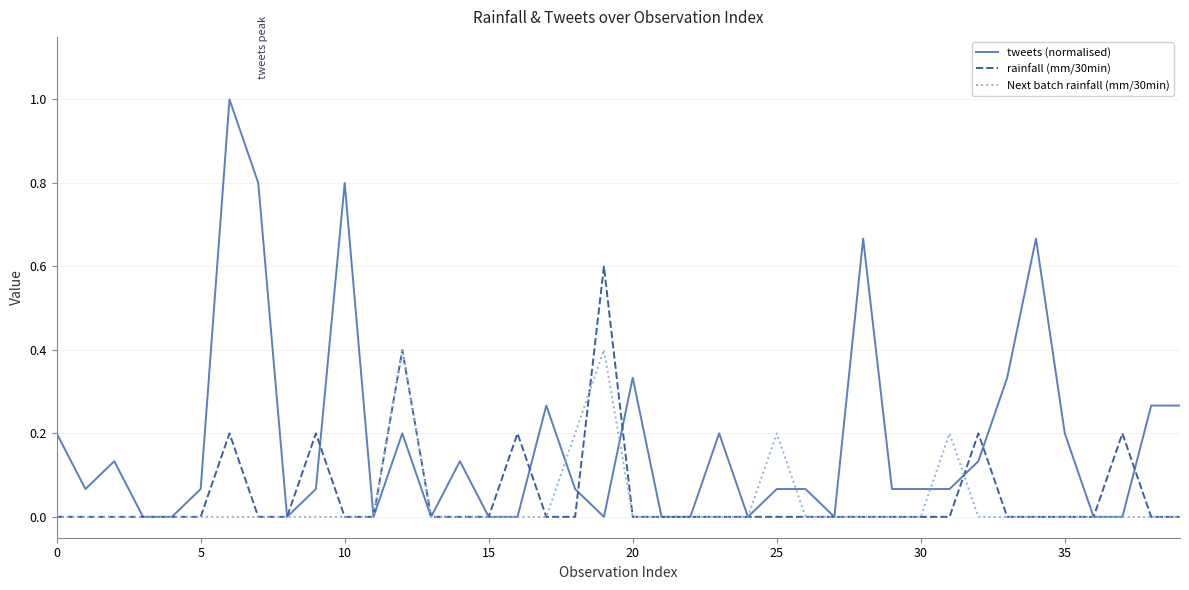

Rank the series by their maximum value, from lowest to highest.

Next batch rainfall (mm/30min), rainfall (mm/30min), tweets (normalised)